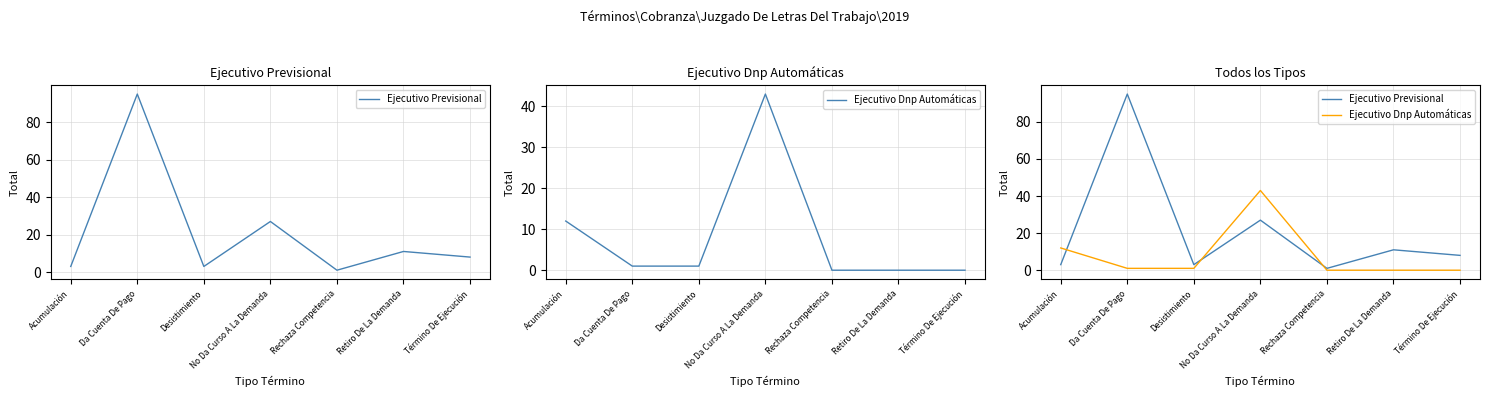

Reading right to left, extract all data points from this chart.

Ejecutivo Previsional: 8	11	1	27	3	95	3
Ejecutivo Dnp Automáticas: 0	0	0	43	1	1	12